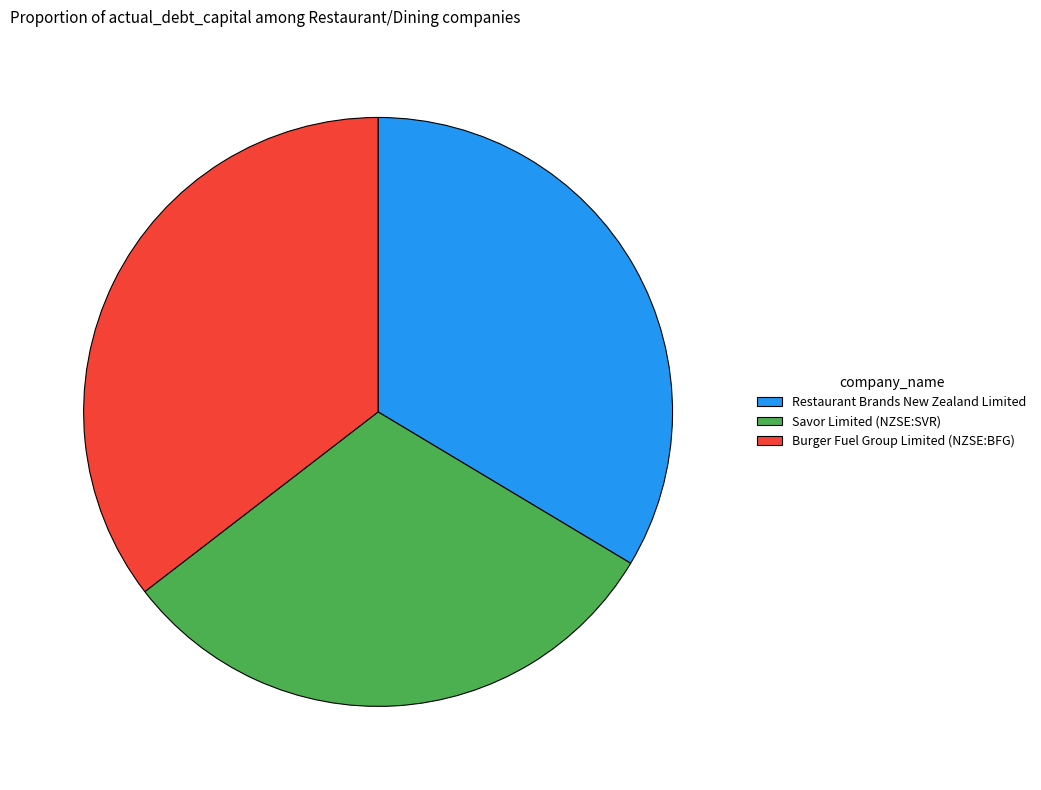

Which category has the smallest portion of the pie?

Savor Limited (NZSE:SVR)